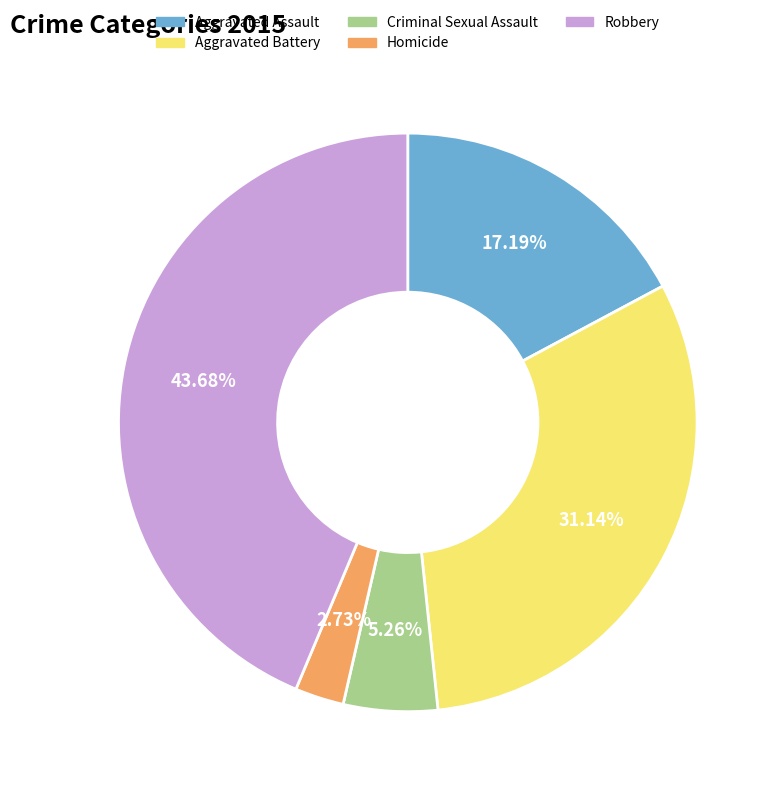

Does Robbery represent more than half of the total?

No